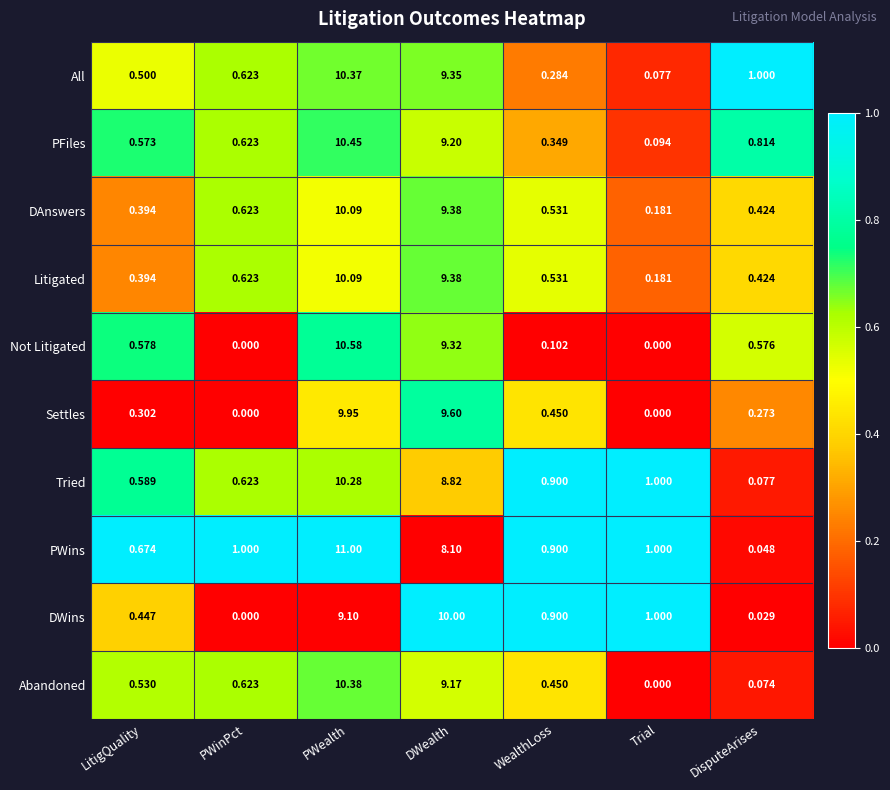

Rank the categories by DWins value from highest to lowest.

DWealth, PWealth, Trial, WealthLoss, LitigQuality, DisputeArises, PWinPct